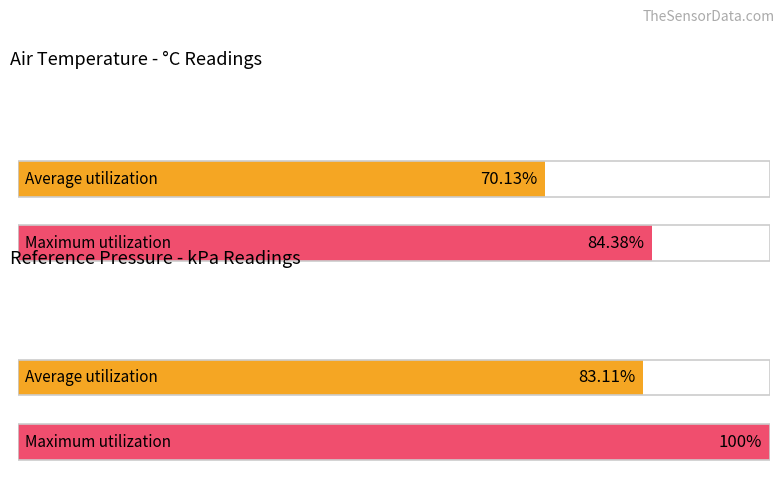

List the series in order of their overall mean, lowest first.

Average utilization, Maximum utilization